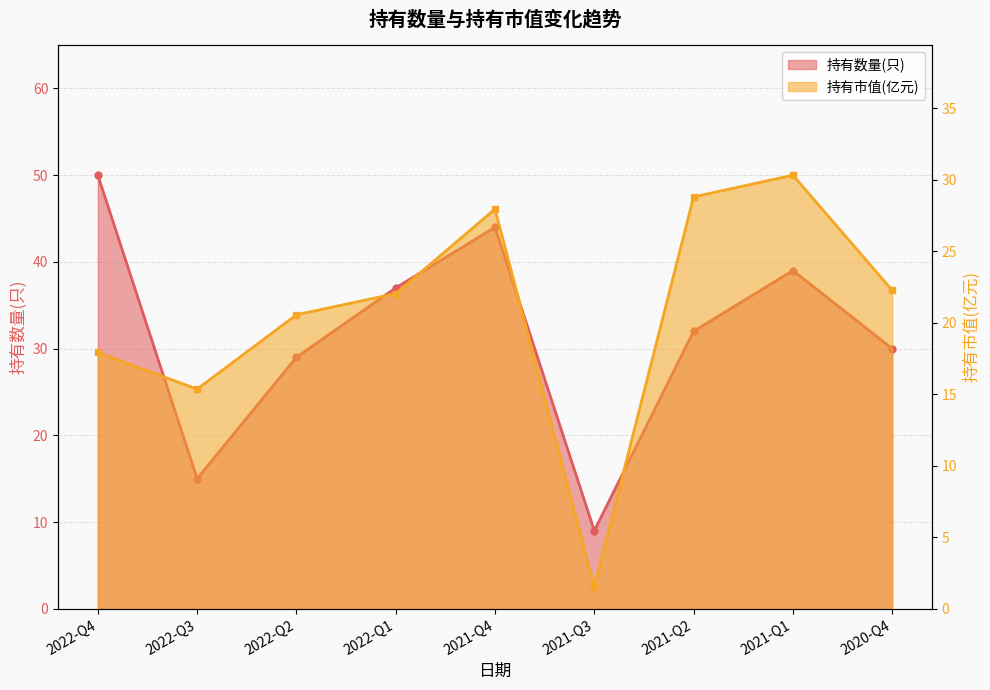

How many interior local peaks does the 持有市值(亿元) series have?

2